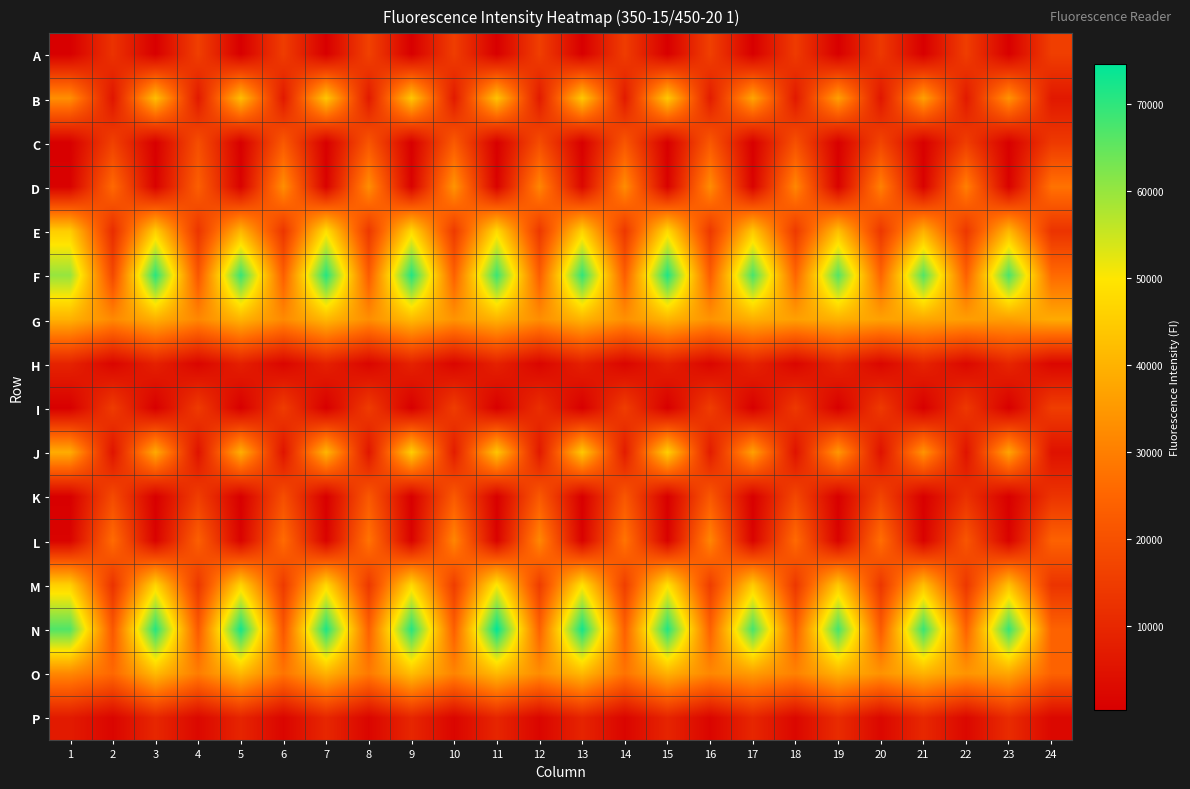

Reading right to left, what are all the values shown in this chart?

A: 24=15518	23=561	22=15348	21=400	20=14152	19=420	18=14692	17=352	16=15853	15=392	14=15098	13=374	12=15630	11=390	10=15350	9=348	8=16267	7=375	6=15195	5=338	4=15671	3=383	2=12709	1=329
B: 24=6345	23=34026	22=6625	21=36587	20=5818	19=36373	18=6520	17=37469	16=7197	15=44336	14=6790	13=44367	12=6771	11=43310	10=6751	9=44030	8=6690	7=43977	6=6510	5=42245	4=6583	3=42445	2=5533	1=33181
C: 24=14363	23=562	22=15403	21=531	20=17196	19=469	18=19958	17=435	16=21866	15=397	14=21303	13=400	12=19085	11=390	10=22240	9=428	8=21145	7=437	6=21962	5=375	4=19395	3=387	2=16108	1=374
D: 24=27639	23=1076	22=30194	21=1061	20=30438	19=1074	18=31611	17=1265	16=32701	15=1096	14=32685	13=2410	12=31485	11=1092	10=34286	9=1190	8=33002	7=1098	6=33061	5=1117	4=23373	3=1082	2=25758	1=931
E: 24=12905	23=41071	22=13828	21=39678	20=13819	19=42614	18=14422	17=44261	16=14053	15=47564	14=13898	13=46242	12=13998	11=47657	10=14517	9=47434	8=14038	7=48554	6=13379	5=40774	4=13306	3=45345	2=11183	1=45170
F: 24=25882	23=67488	22=23863	21=66606	20=24672	19=66468	18=24864	17=67598	16=22959	15=71680	14=23173	13=69833	12=23065	11=68979	10=23757	9=71311	8=22729	7=71079	6=23385	5=69127	4=21424	3=70677	2=17958	1=60117
G: 24=38484	23=36040	22=35919	21=37836	20=36643	19=39573	18=36347	17=39203	16=33938	15=40302	14=33229	13=40341	12=32888	11=40011	10=34004	9=41452	8=32893	7=40982	6=32104	5=40191	4=31605	3=39274	2=31963	1=39821
H: 24=2176	23=9618	22=2513	21=8959	20=2093	19=9248	18=1980	17=9004	16=1892	15=8182	14=1801	13=8196	12=1758	11=8562	10=1817	9=8697	8=1854	7=8333	6=1906	5=8126	4=1765	3=8352	2=1799	1=8904
I: 24=15319	23=401	22=13991	21=346	20=14379	19=400	18=14135	17=395	16=15239	15=386	14=15244	13=376	12=11707	11=415	10=15142	9=328	8=14859	7=346	6=14947	5=358	4=14606	3=343	2=14884	1=360
J: 24=4837	23=37393	22=5163	21=34105	20=4855	19=34783	18=4974	17=36585	16=7263	15=45611	14=7164	13=44433	12=6514	11=43766	10=7316	9=45476	8=5828	7=40691	6=5336	5=39442	4=4969	3=38443	2=5262	1=38902
K: 24=13026	23=500	22=12403	21=453	20=17161	19=475	18=17741	17=439	16=21797	15=412	14=21455	13=385	12=22020	11=484	10=22153	9=393	8=21921	7=391	6=19370	5=366	4=15385	3=385	2=18488	1=429
L: 24=24084	23=1182	22=21199	21=1073	20=26851	19=1260	18=25968	17=1304	16=31448	15=1075	14=27995	13=1029	12=31808	11=1170	10=31458	9=1122	8=27925	7=1287	6=26244	5=1258	4=23489	3=1180	2=26255	1=1325
M: 24=13054	23=42822	22=13759	21=42795	20=13515	19=44394	18=13734	17=44976	16=15146	15=49088	14=15502	13=49018	12=15031	11=50275	10=15171	9=47405	8=14019	7=47317	6=14471	5=46566	4=13768	3=46732	2=12576	1=45745
N: 24=24192	23=69325	22=24300	21=69153	20=22472	19=67937	18=23647	17=67779	16=23988	15=71340	14=23643	13=72839	12=24085	11=74675	10=23407	9=70887	8=23906	7=71867	6=21311	5=72747	4=22339	3=71049	2=21705	1=66824
O: 24=24215	23=37730	22=34204	21=40080	20=33865	19=39985	18=30545	17=35722	16=31636	15=39932	14=27688	13=41304	12=32625	11=41476	10=31026	9=42287	8=28966	7=39978	6=27915	5=41102	4=29608	3=41479	2=25474	1=31843
P: 24=2404	23=11034	22=2389	21=10068	20=2311	19=11019	18=2268	17=9716	16=1768	15=9299	14=1785	13=9165	12=1863	11=9538	10=1840	9=9722	8=1837	7=9844	6=1812	5=9333	4=2493	3=9857	2=1784	1=6912